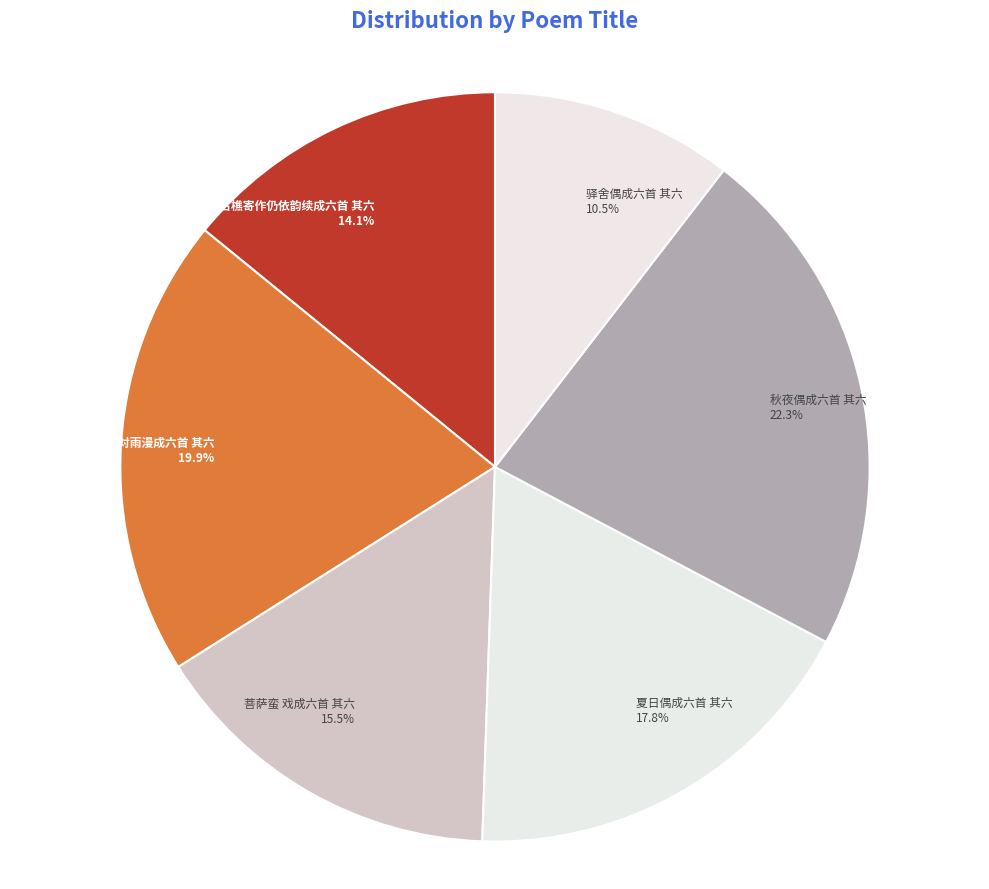

Combined, what portion of the pie is 秋夜偶成六首 其六 and 答汪桂山明府和古樵寄作仍依韵续成六首 其六?

36.4%